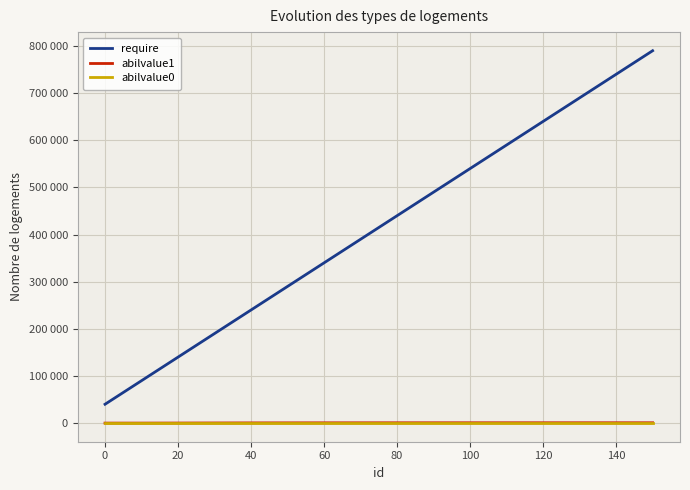

What are all the series names shown in the legend?

require, abilvalue1, abilvalue0